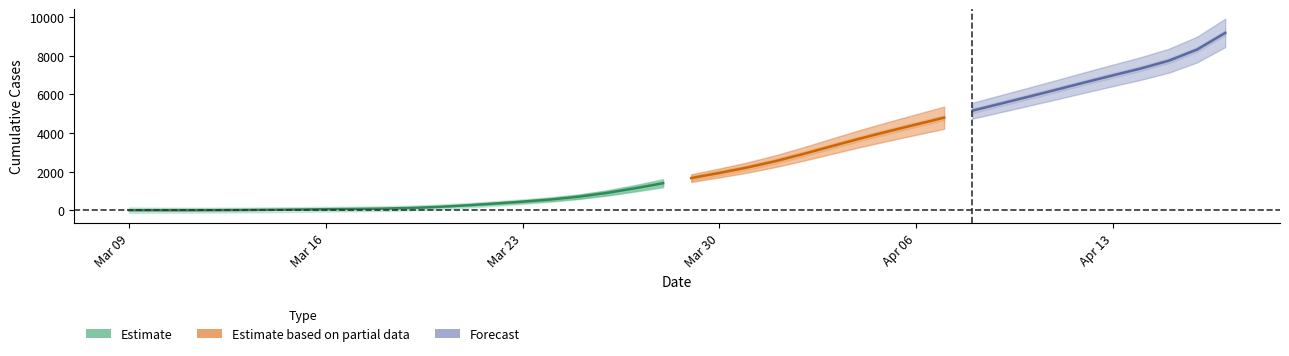

What is the highest value of the Estimate series?

1399.1